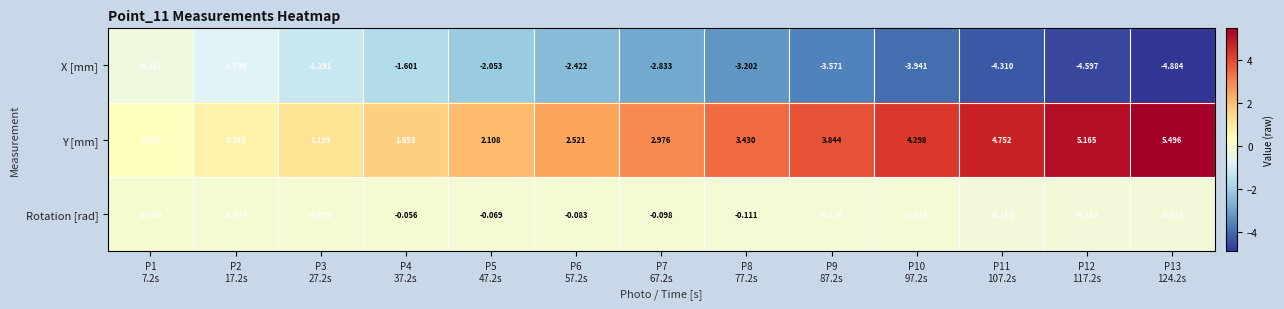

How many categories are shown in the chart?

13